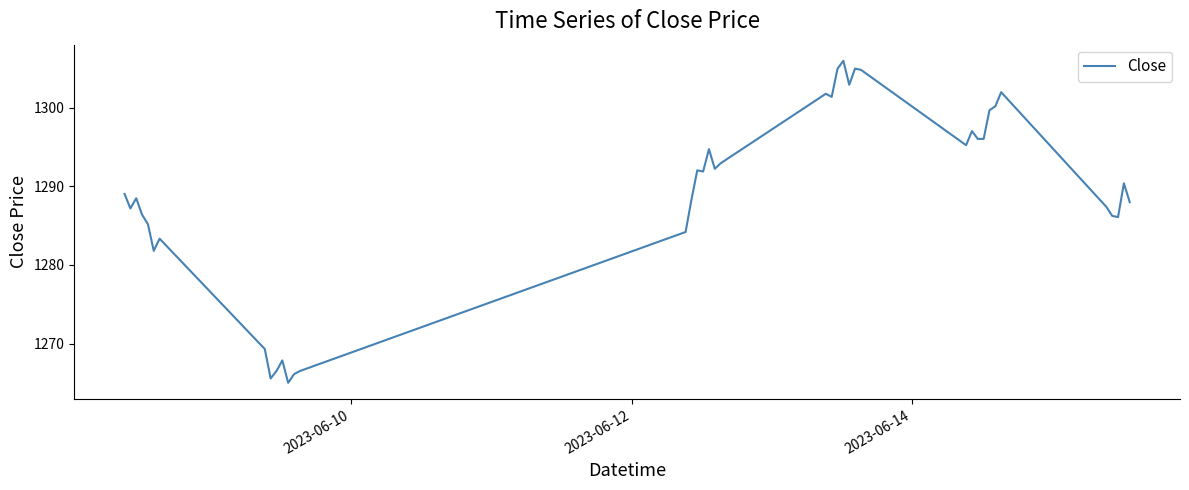

What is the maximum value shown in the chart?

1306.0